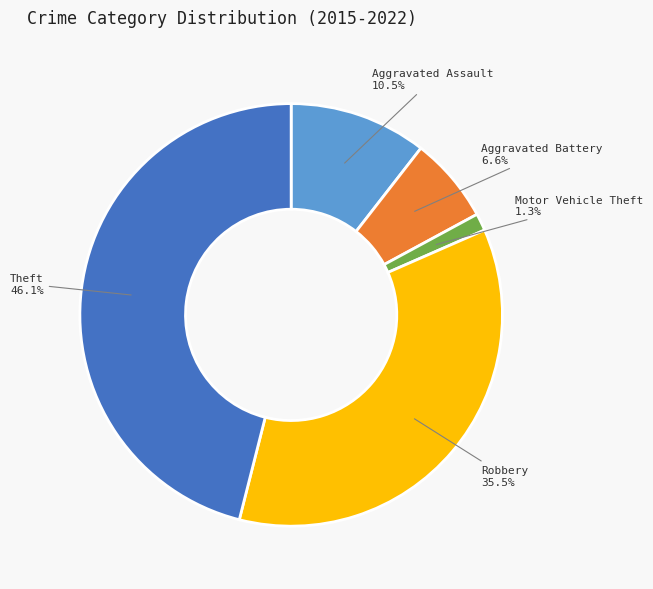

Rank the categories by value from lowest to highest.

Motor Vehicle Theft, Aggravated Battery, Aggravated Assault, Robbery, Theft